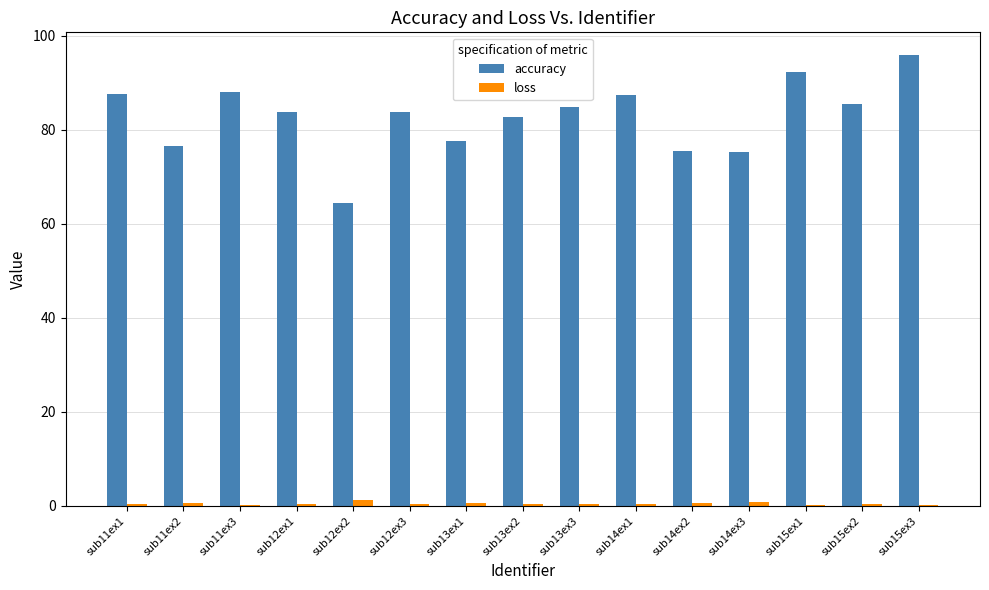

What is the highest value of the accuracy series?

95.9